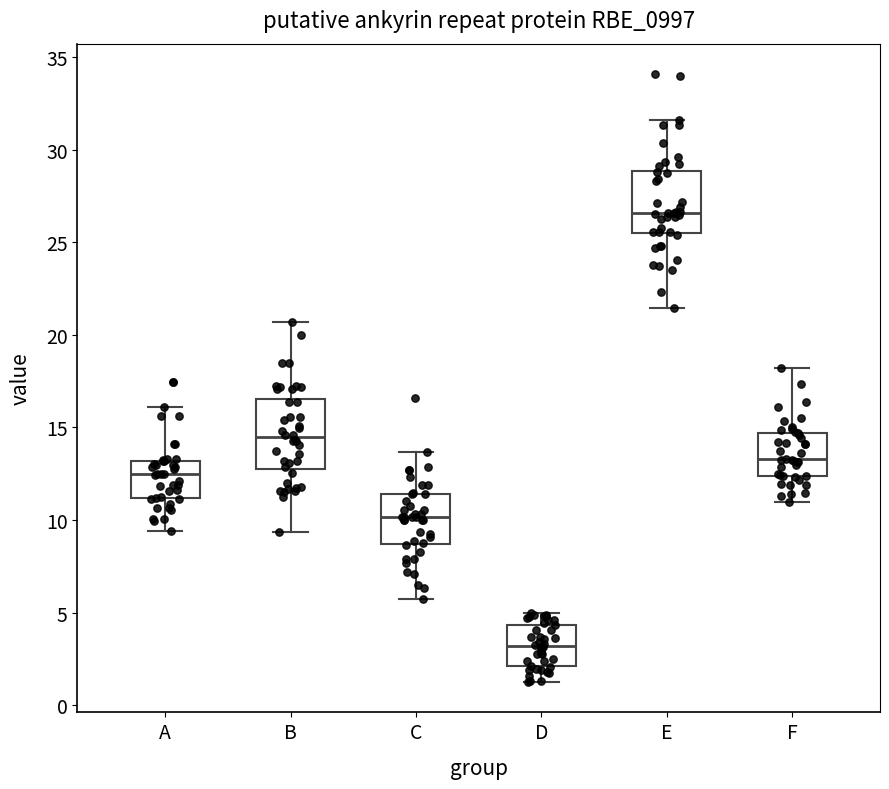

Which box's median line is the highest?

E